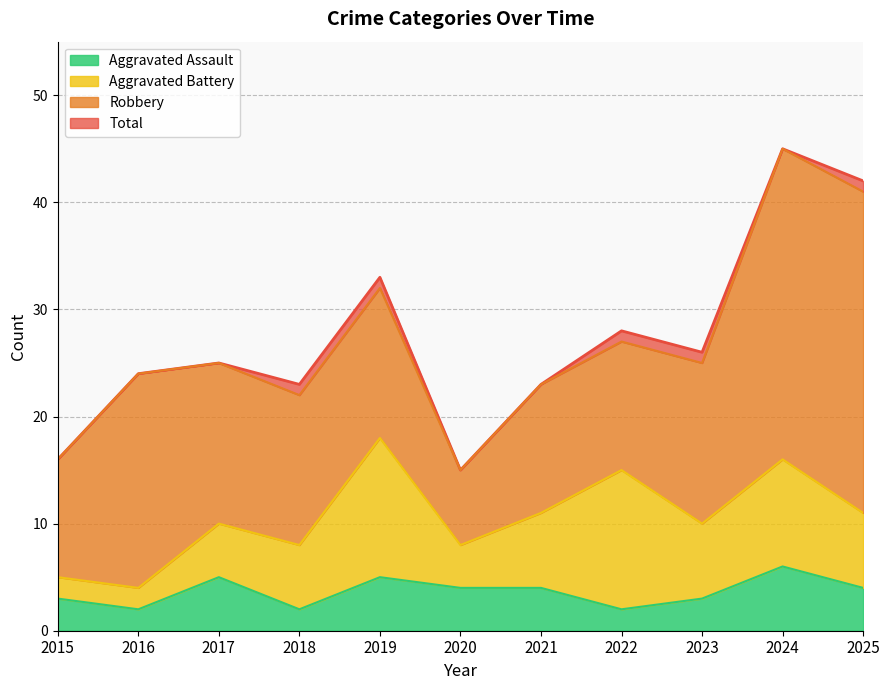

What are all the series names shown in the legend?

Aggravated Assault, Aggravated Battery, Robbery, Total